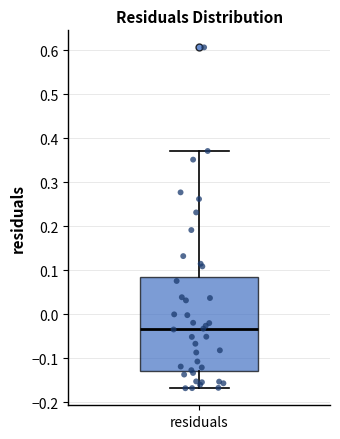

Transcribe this box plot: give where the median line is, the range the box spans, and where the two whiskers end, as read against the y-axis. The values are not printed on the chart, so give them approximately, as read against the axis.

median -0.03, box -0.13 to 0.08, whiskers -0.17 to 0.37